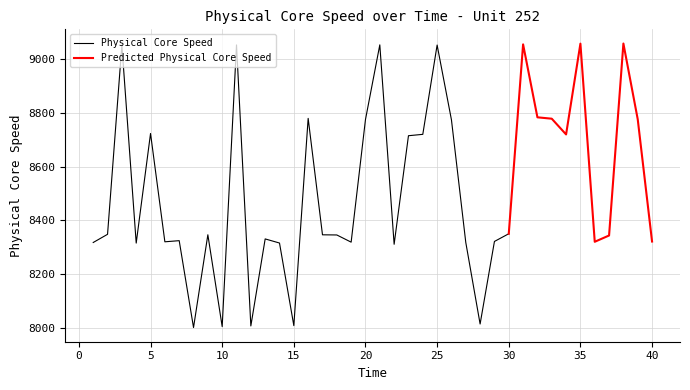

True or false: Physical Core Speed has a value of 8350.3 at 30.

True